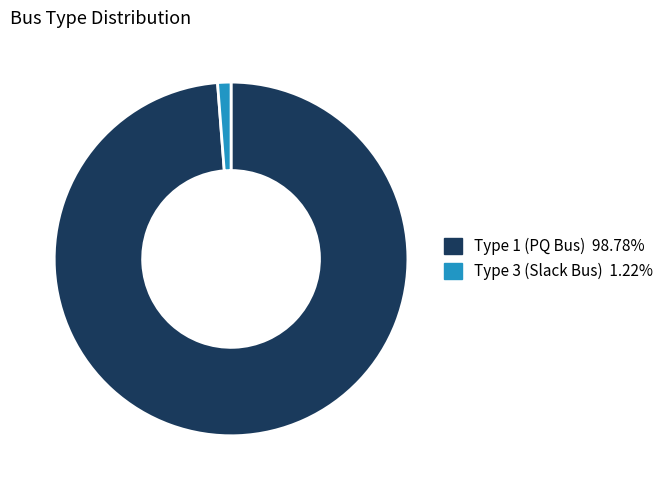

Does any single category account for the majority?

Yes